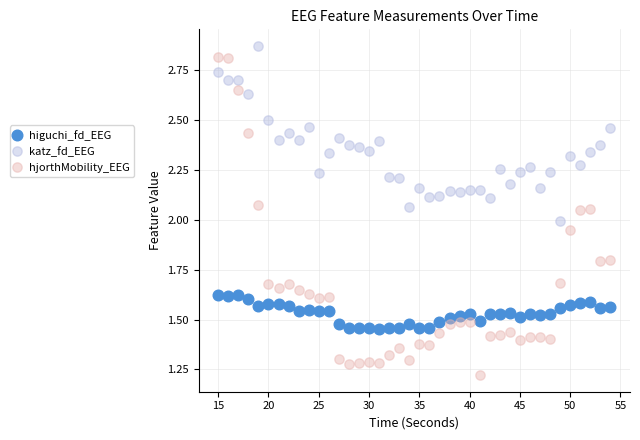

True or false: hjorthMobility_EEG and katz_fd_EEG intersect in this chart.

True